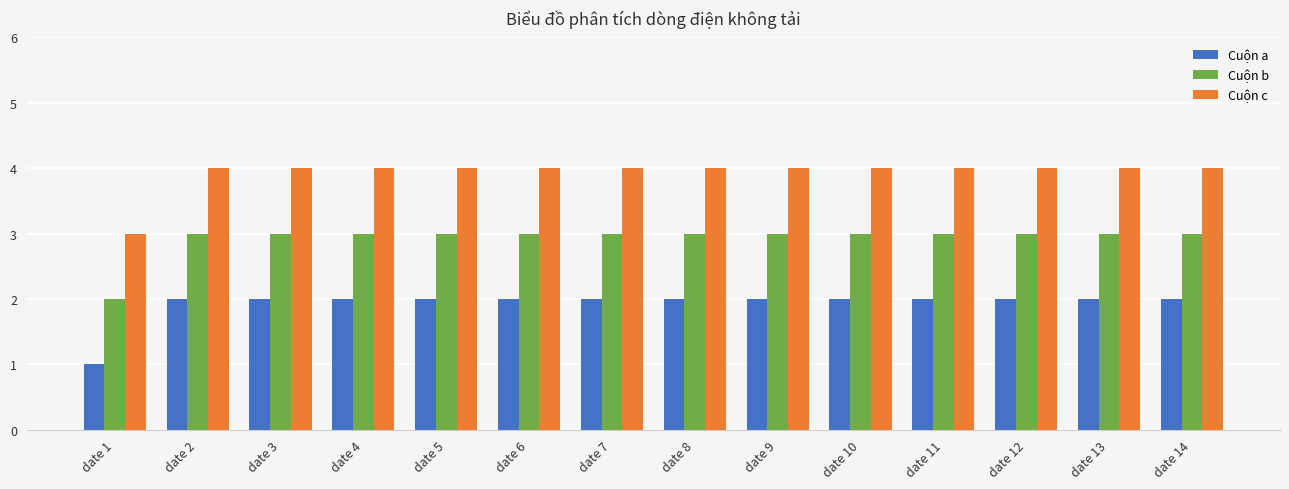

True or false: Cuộn a has a value of 1 at date 1.

True